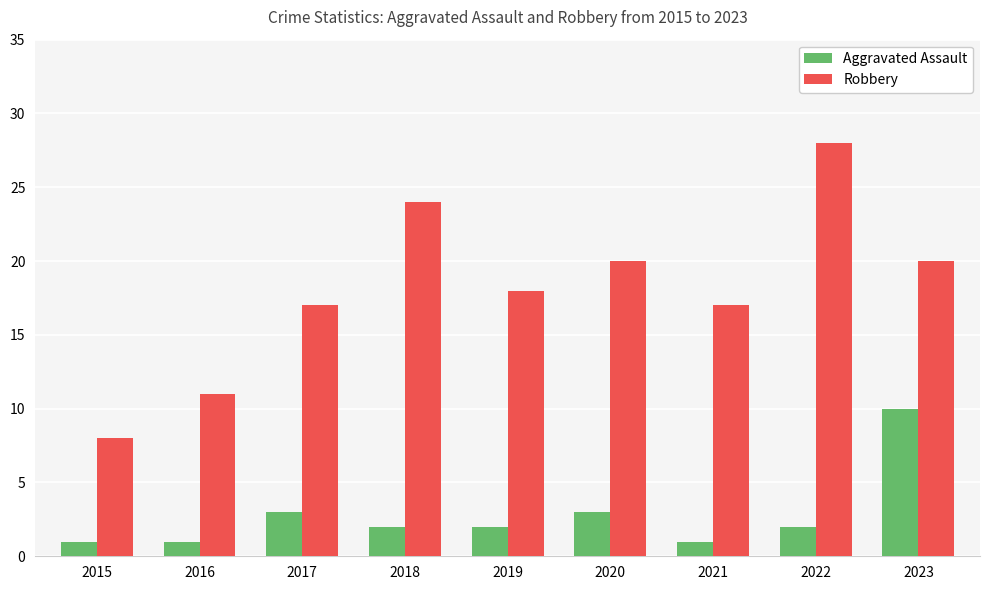

Rank the series at 2019 from highest to lowest value.

Robbery, Aggravated Assault